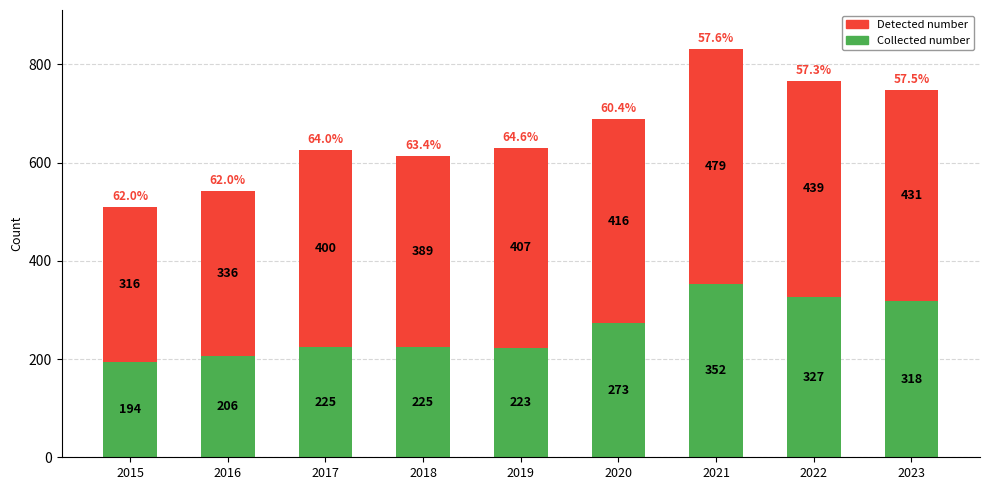

What is the minimum value for Collected number?

194